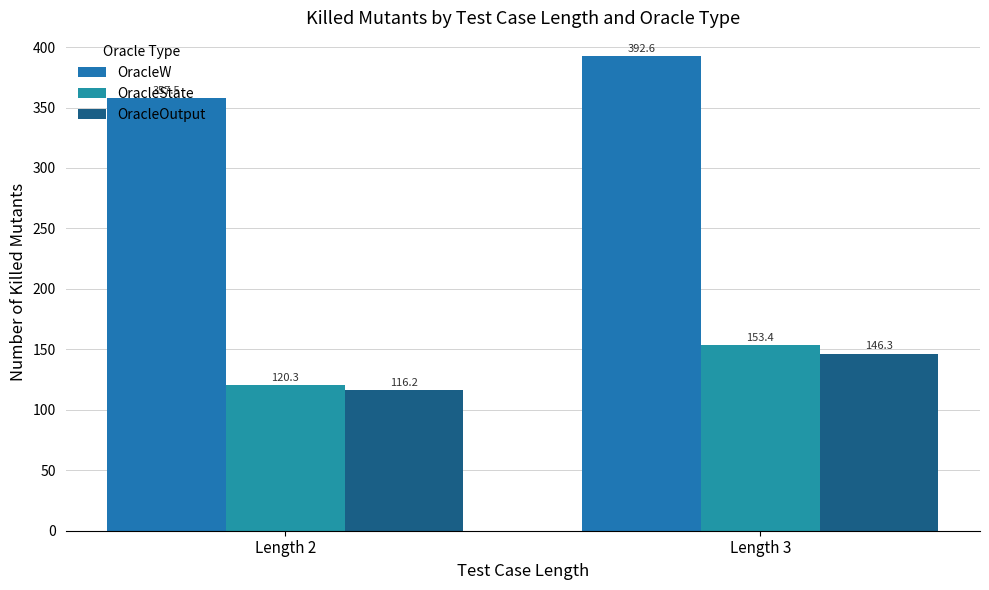

What is the greatest value displayed?

392.6